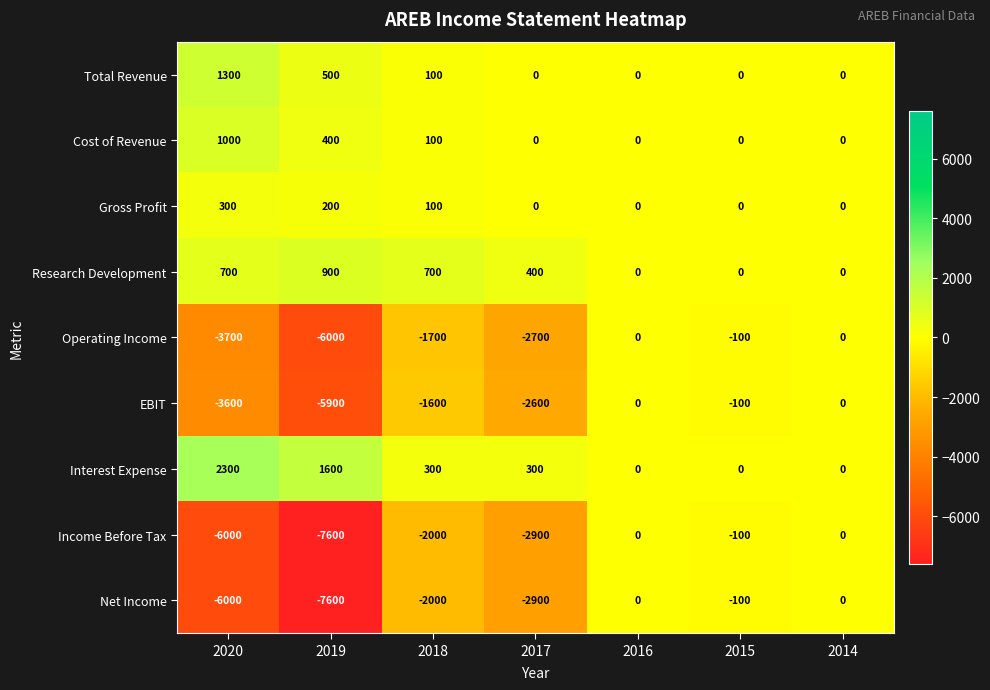

What is the greatest value displayed?

2300